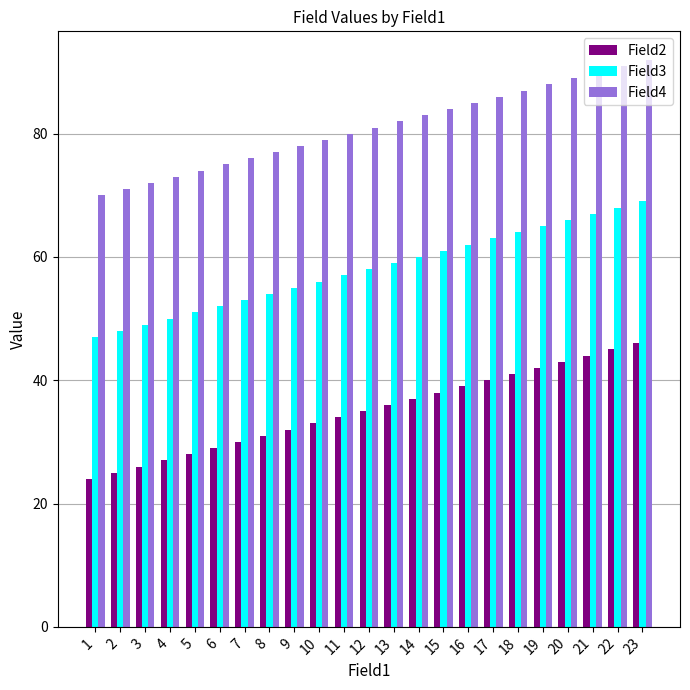

At 23, list the series in order from smallest to largest.

Field2, Field3, Field4